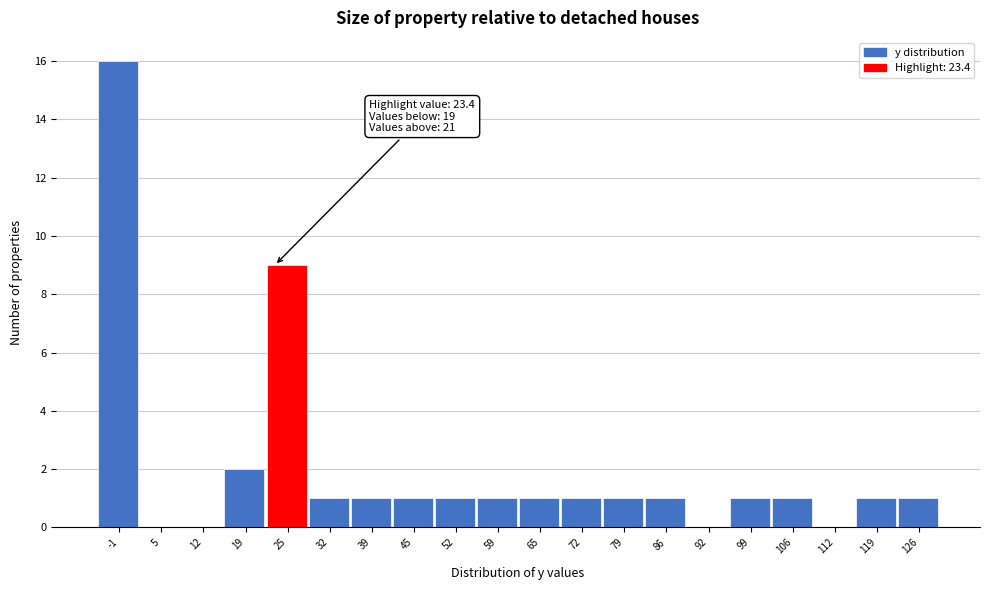

Over which range of the x-axis is the bar tallest?

-5 to 2